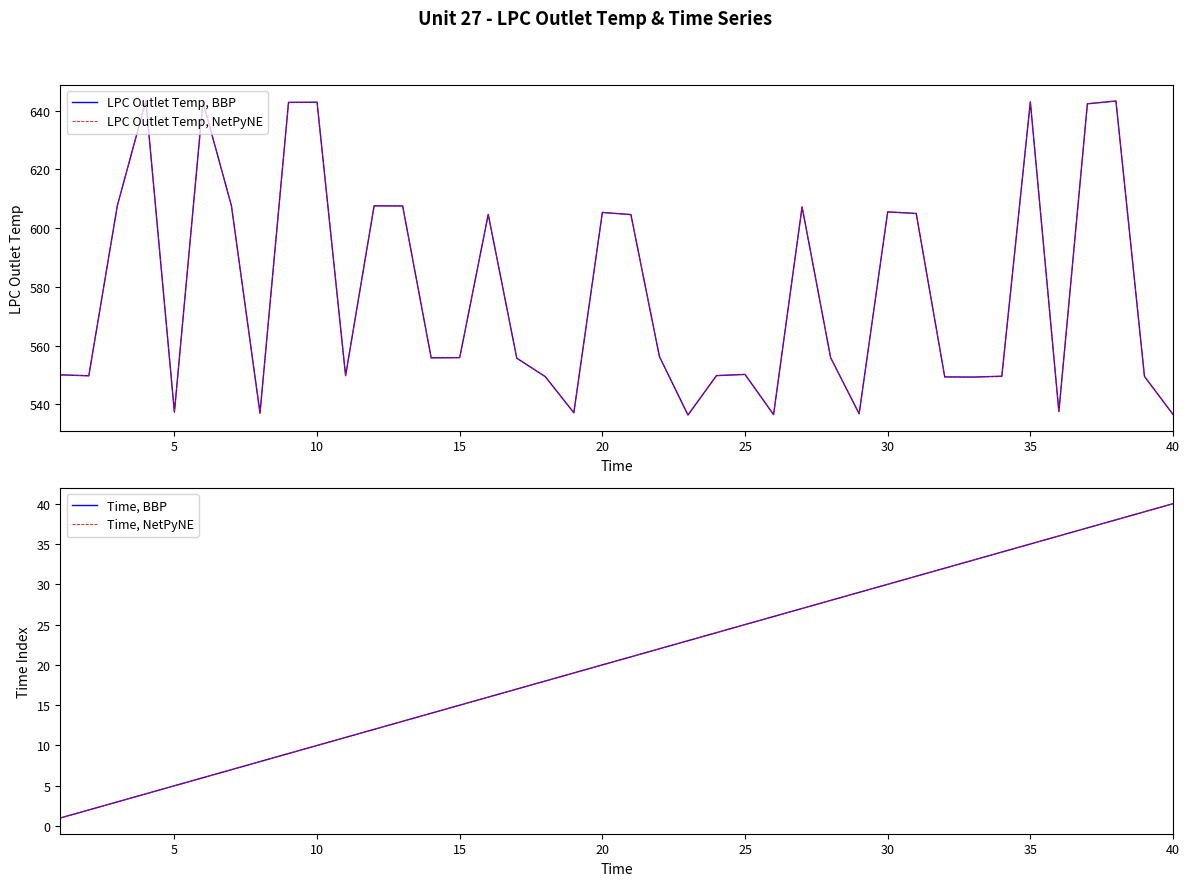

True or false: Time, BBP and LPC Outlet Temp, BBP intersect in this chart.

False